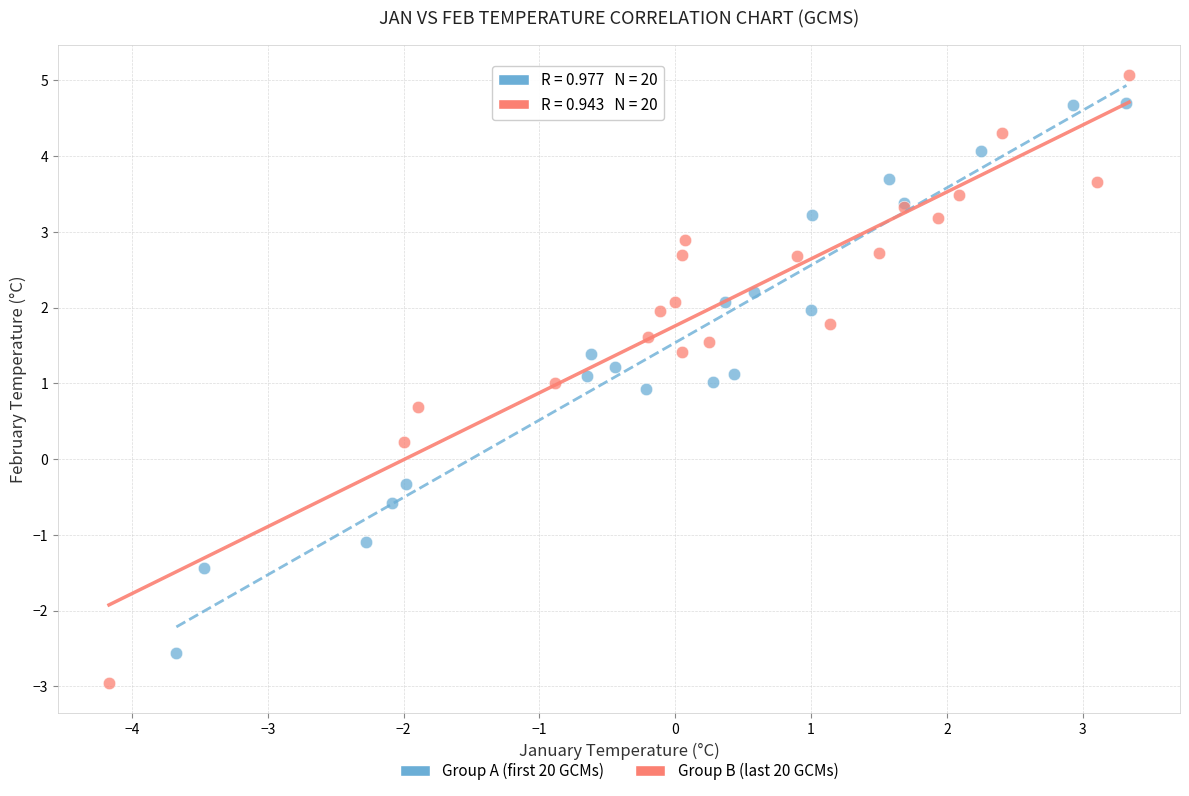

Which series has the largest Y range (max minus min)?

Group B (last 20 GCMs)